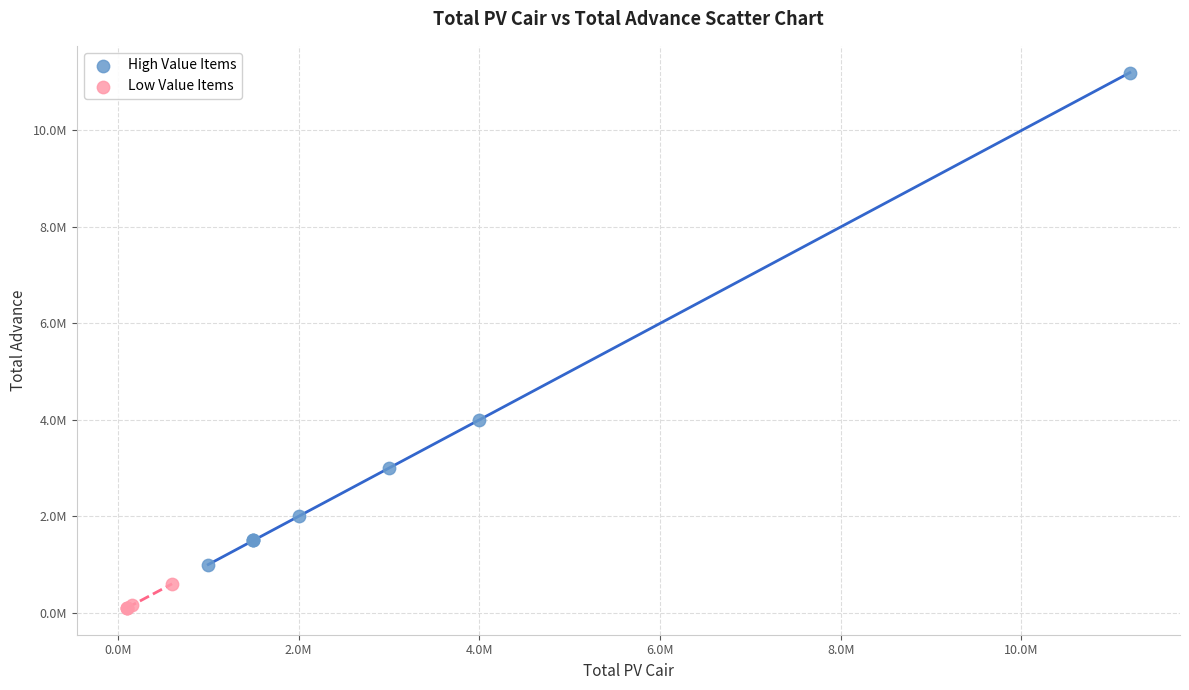

What are all the series names shown in the legend?

High Value Items, Low Value Items